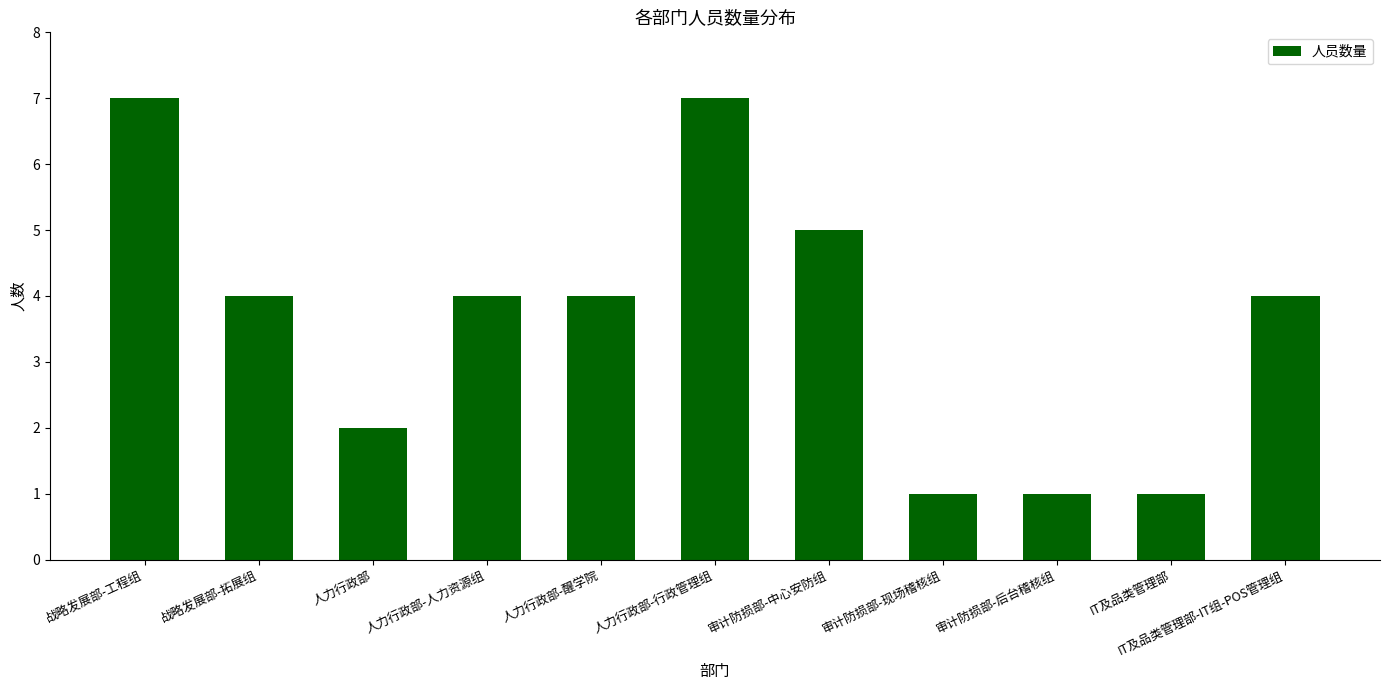

Count the number of data series in this chart.

1